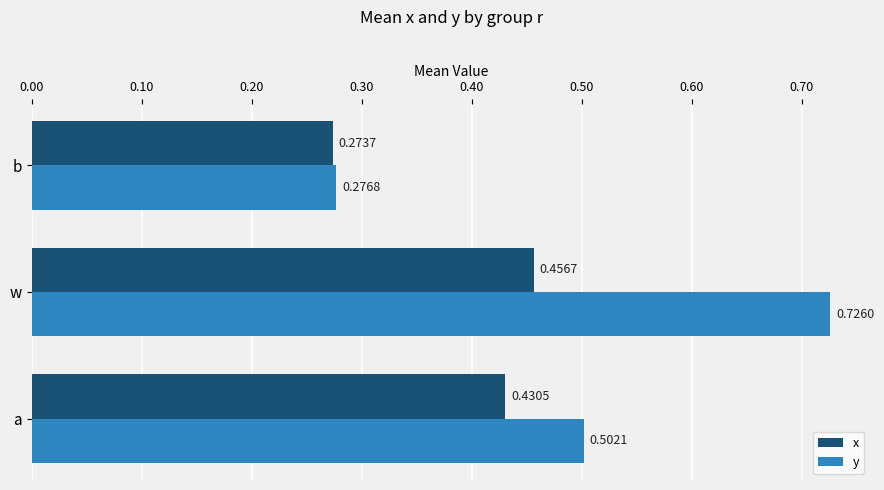

Between a and b, which series saw the biggest shift?

y